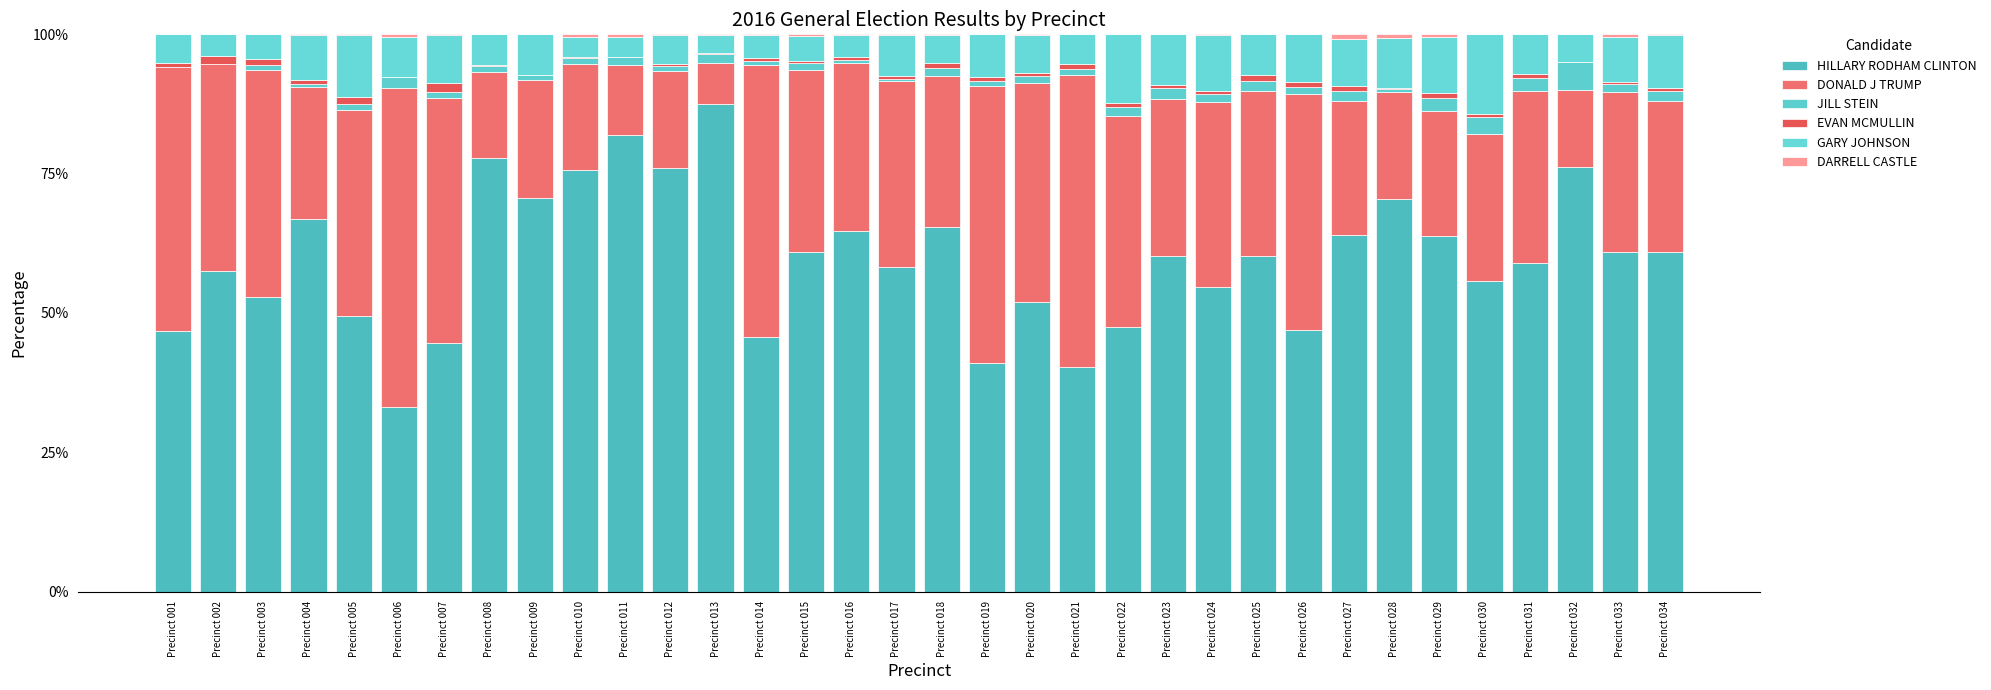

Count the number of data series in this chart.

6